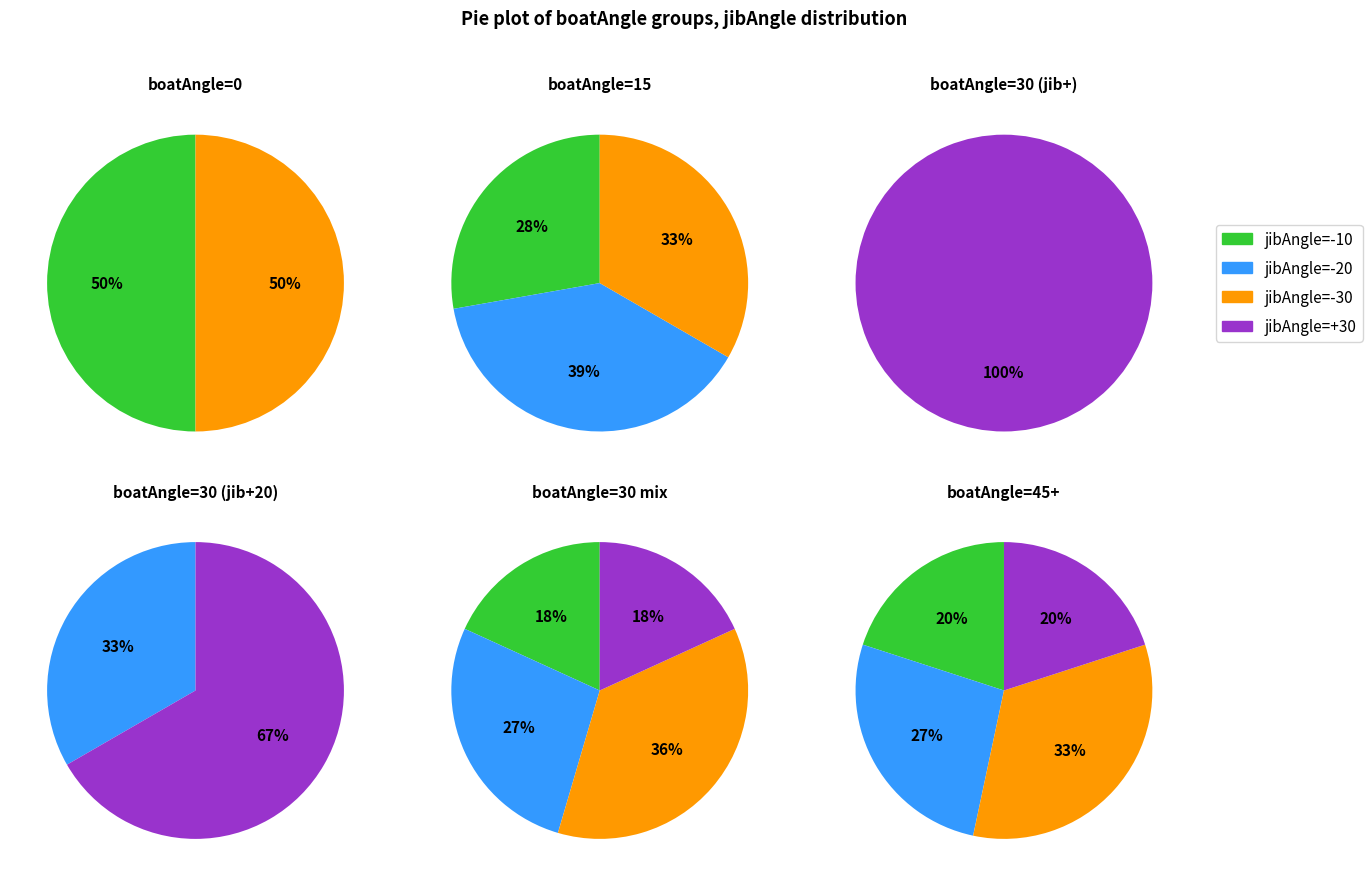

How many slices are in this pie chart?

4